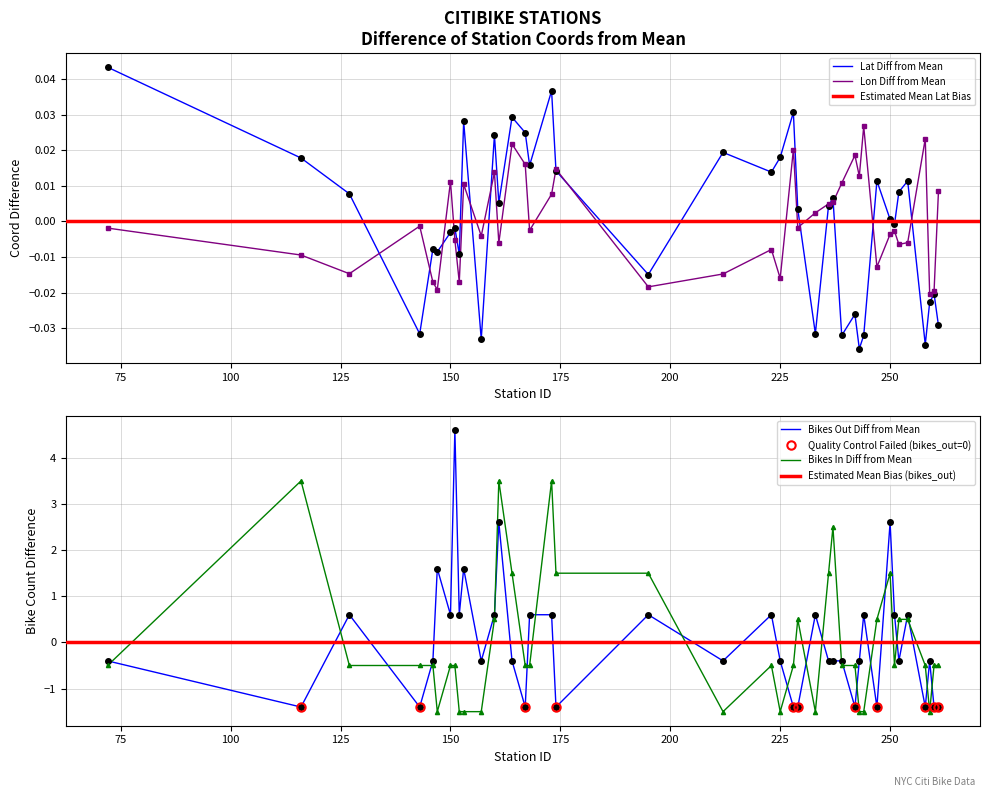

At how many categories does at least one series exceed 0?

35